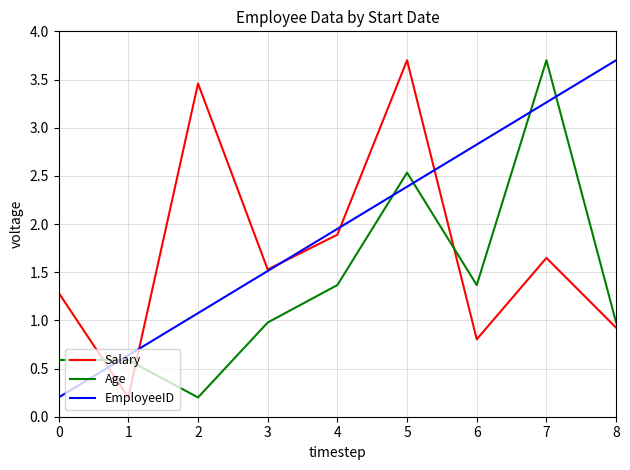

How many lines are shown in the chart?

3